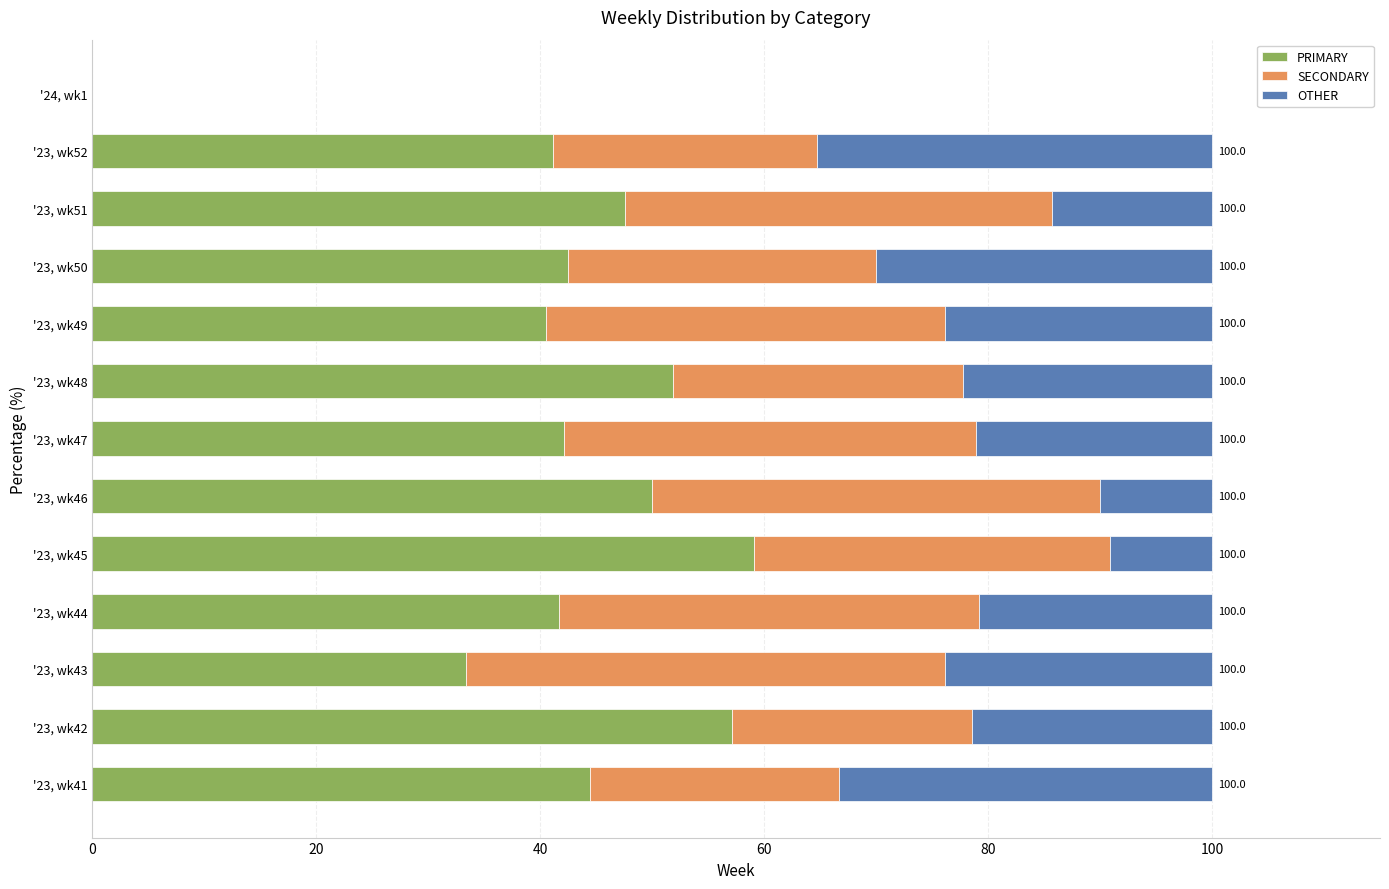

What is the highest value of the PRIMARY series?

59.1